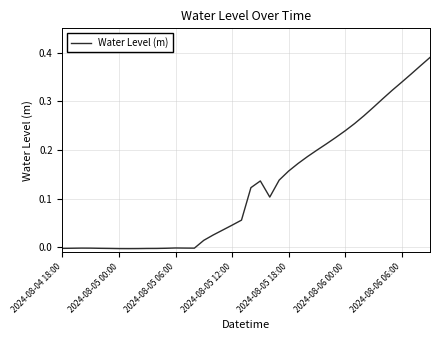

Is it true that the value at 2024-08-06 06:00 is 0.1?

False